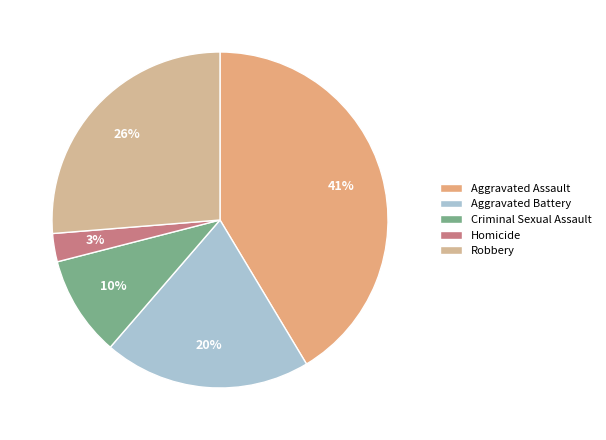

How many segments does this pie chart have?

5